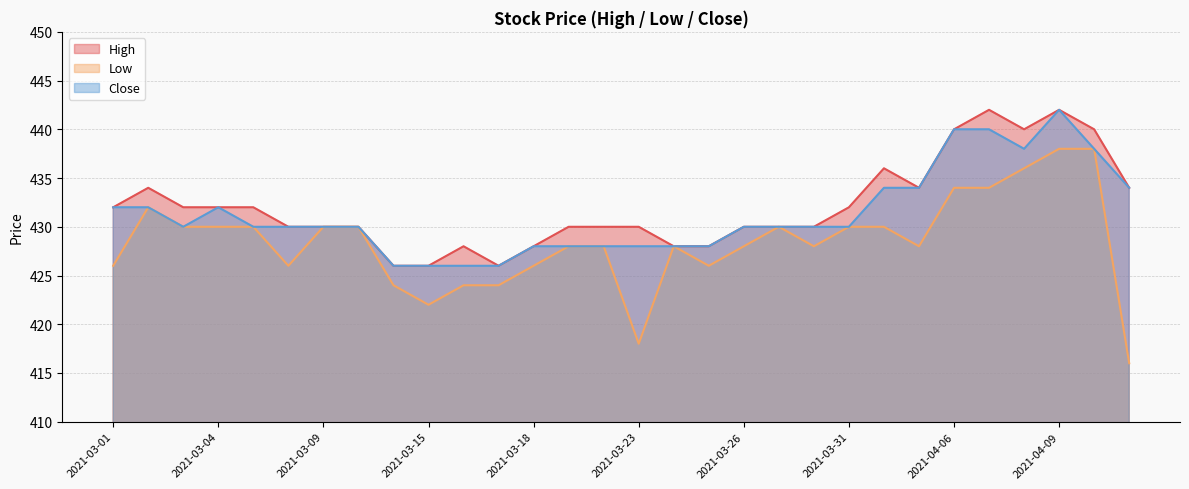

What is the difference between the highest and lowest values at 2021-03-23?

12